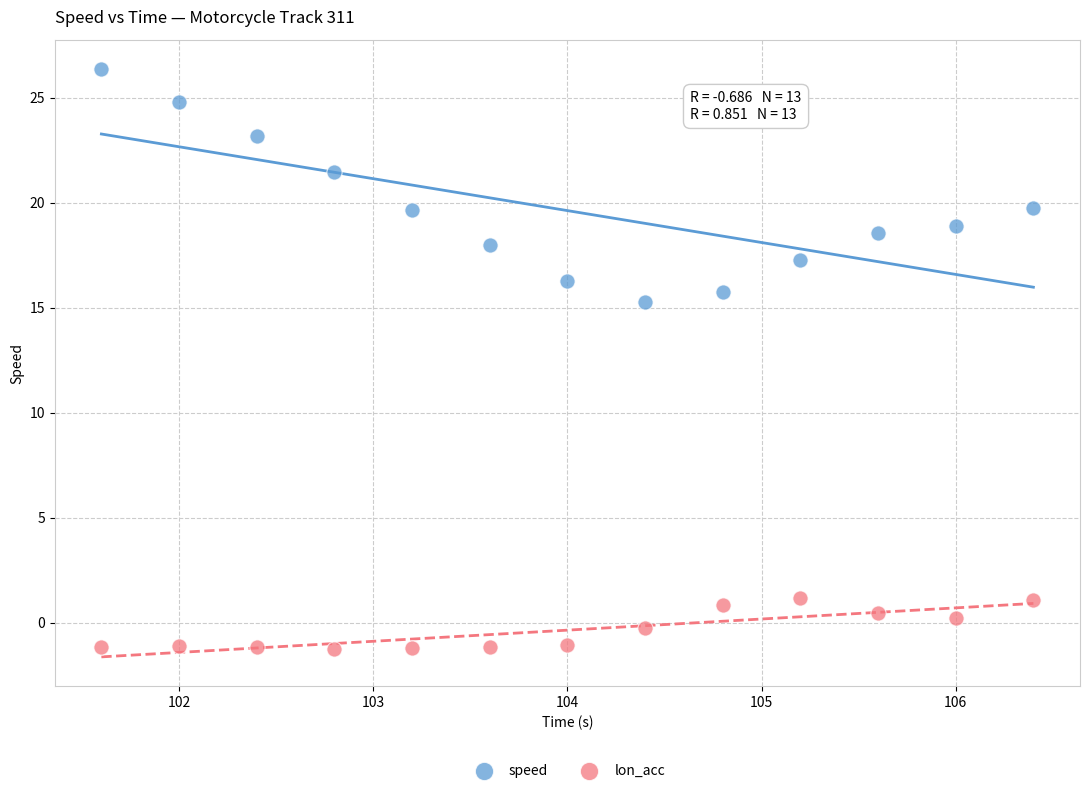

What are all the series names shown in the legend?

speed, lon_acc